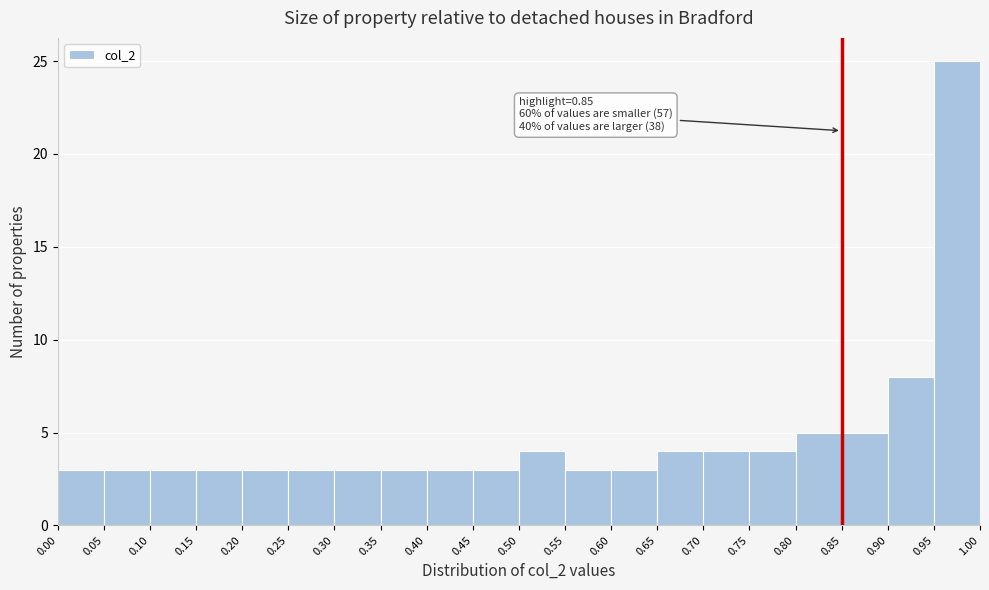

Which range on the x-axis has the tallest bar?

0.95 to 1.00